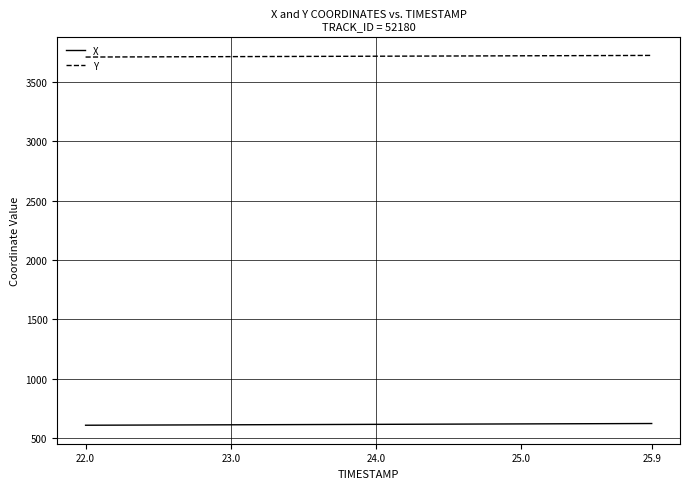

List the series in order of their peak value, lowest first.

X, Y